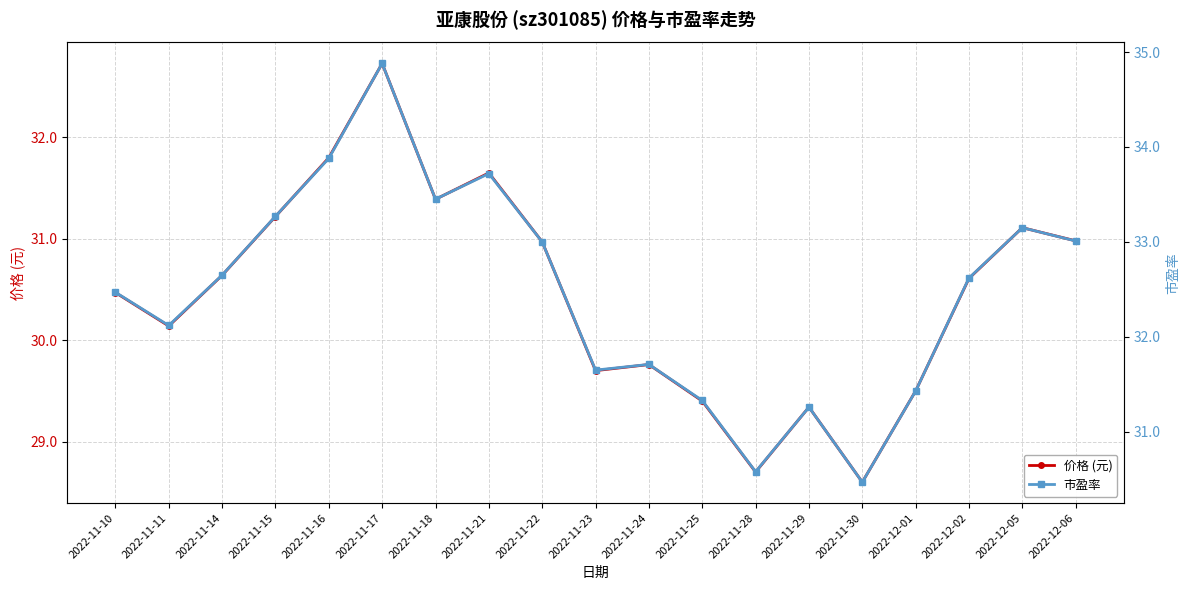

Rank the categories by 市盈率 value from lowest to highest.

2022-11-30, 2022-11-28, 2022-11-29, 2022-11-25, 2022-12-01, 2022-11-23, 2022-11-24, 2022-11-11, 2022-11-10, 2022-12-02, 2022-11-14, 2022-11-22, 2022-12-06, 2022-12-05, 2022-11-15, 2022-11-18, 2022-11-21, 2022-11-16, 2022-11-17